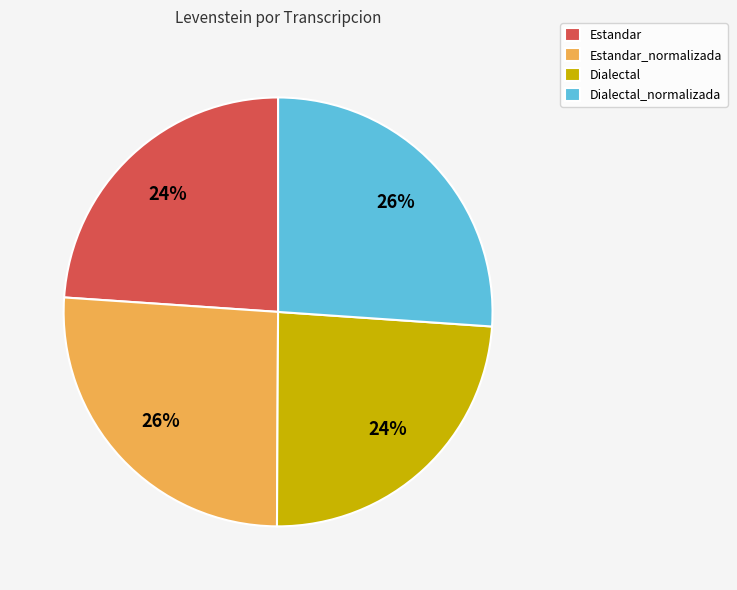

Between Dialectal_normalizada and Dialectal, which is larger?

Dialectal_normalizada